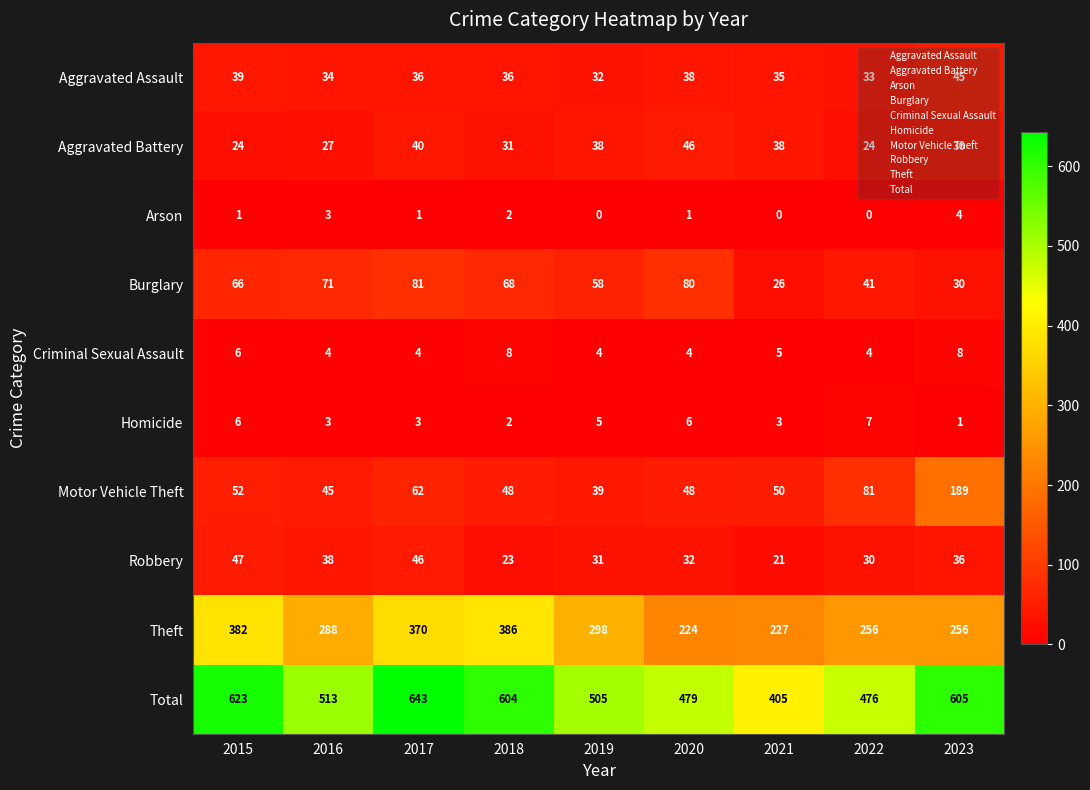

What is the spread (max minus min) of values at 2022?

476